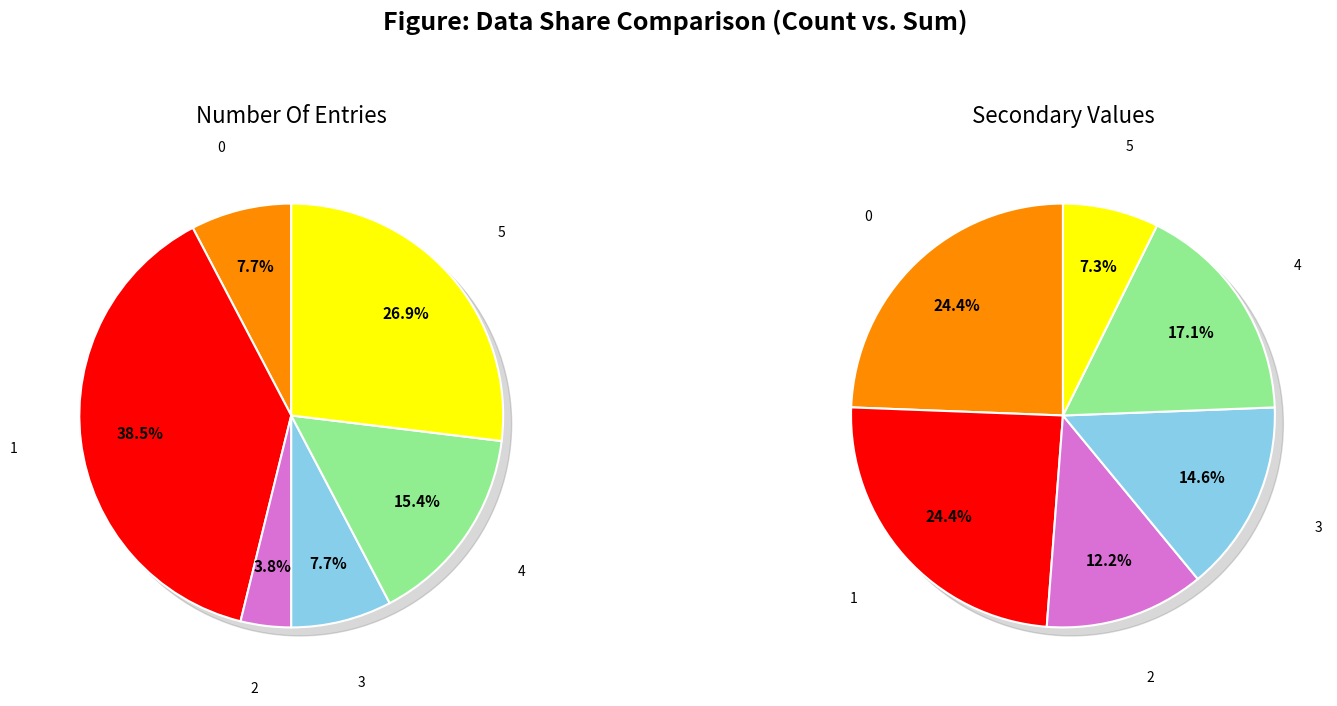

The 3 slice represents 1% of the pie. True or false?

False